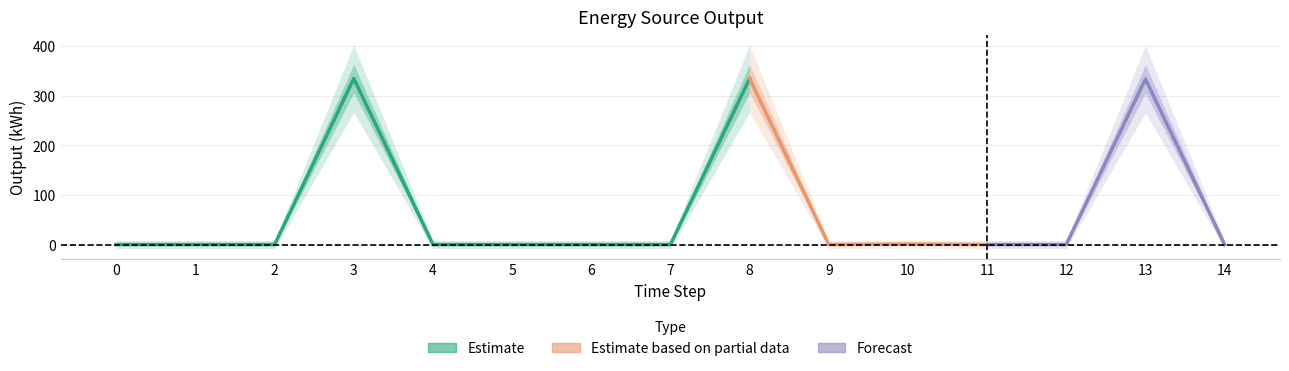

What is the difference between the second highest and minimum values in the Diesel Generator series?

335